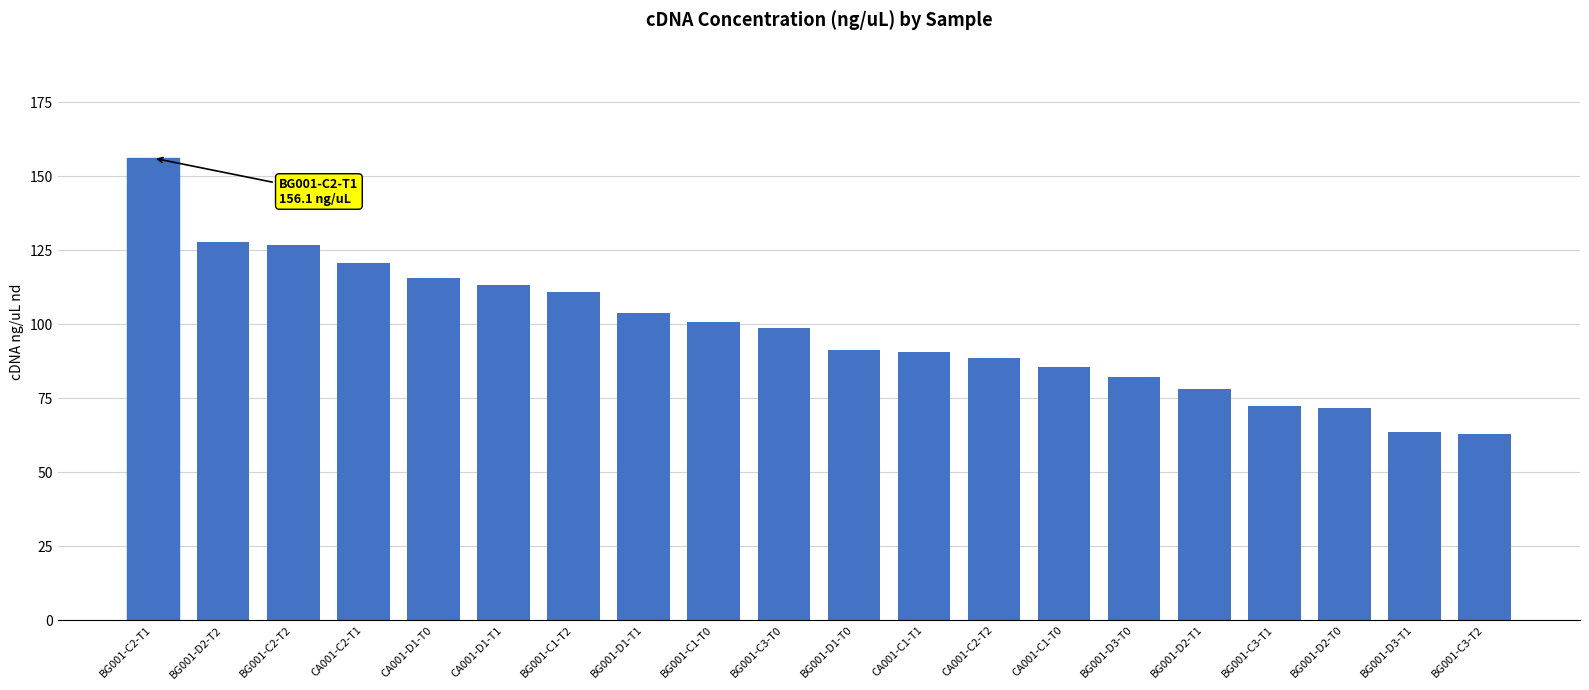

What is the change in value from BG001-D1-T1 to CA001-C2-T2?

-15.4